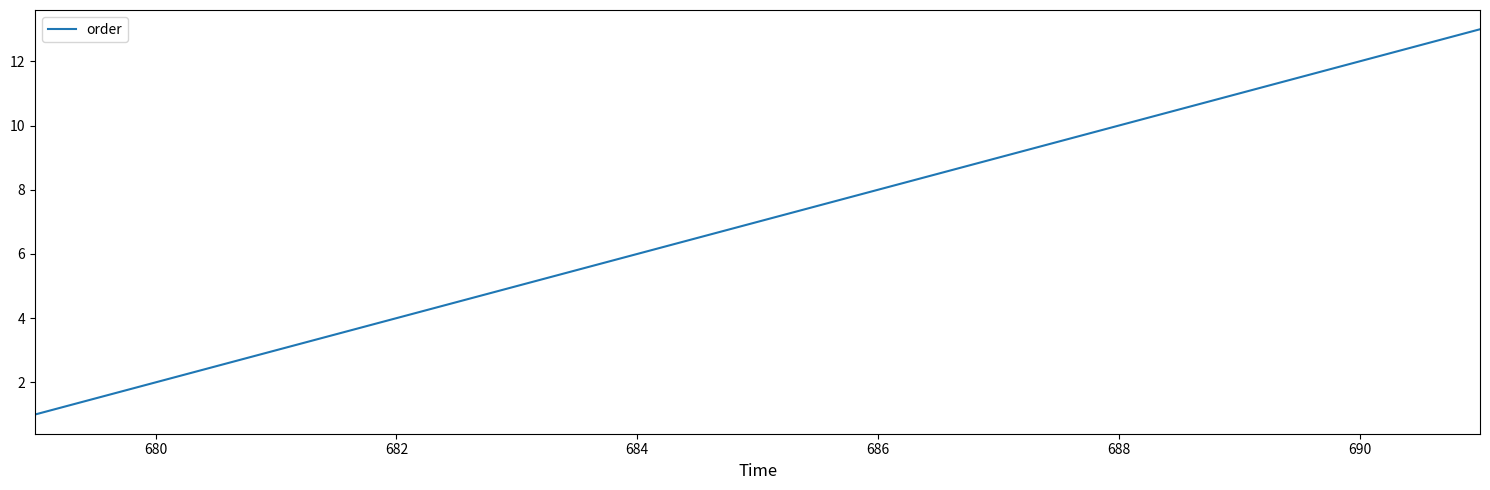

What is the difference between the maximum and minimum values?

12